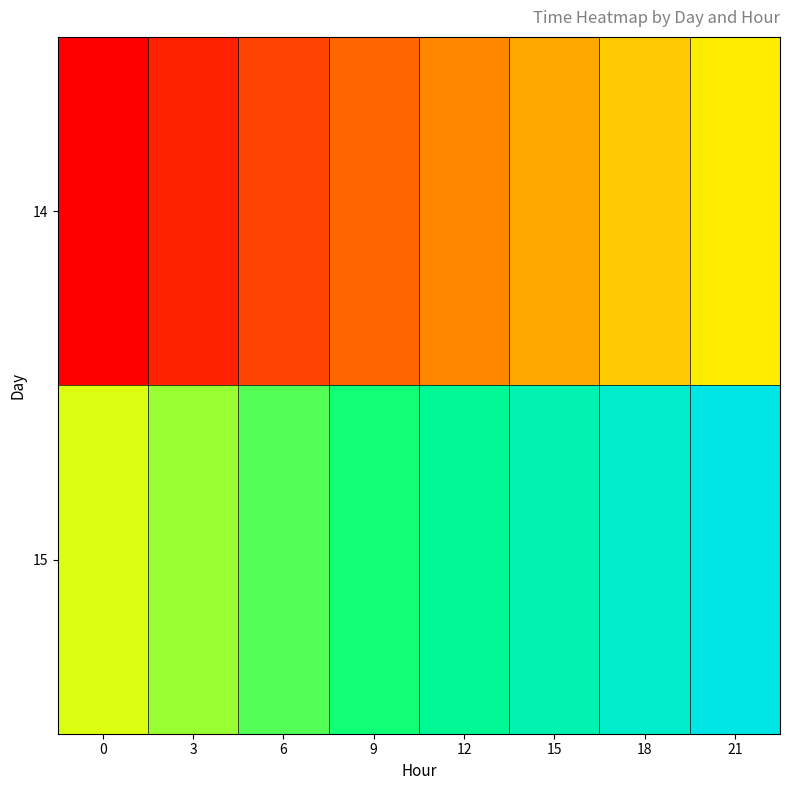

At 18, list the series in order from smallest to largest.

14, 15